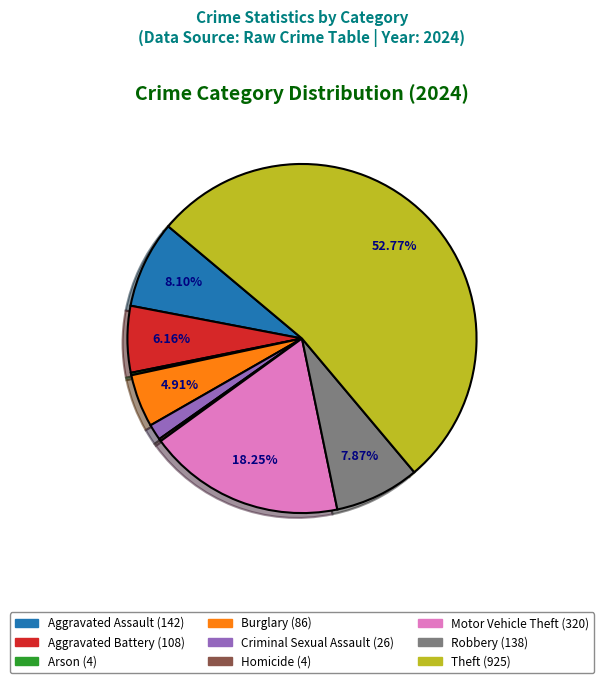

What is the largest slice in the pie chart?

Theft